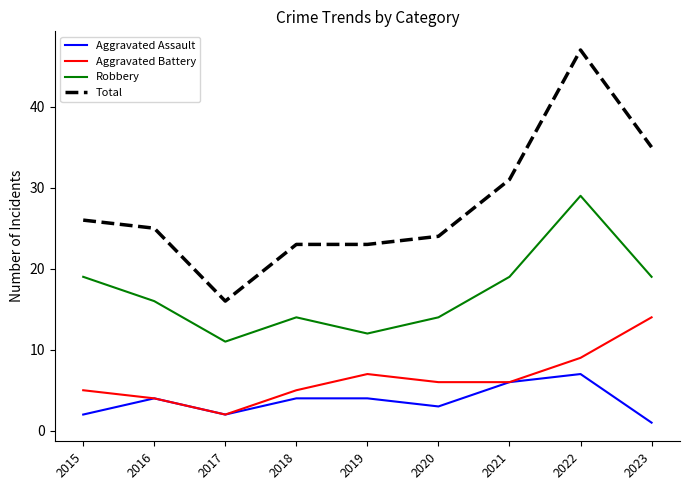

What is the difference between the Robbery values at 2018 and 2015?

5